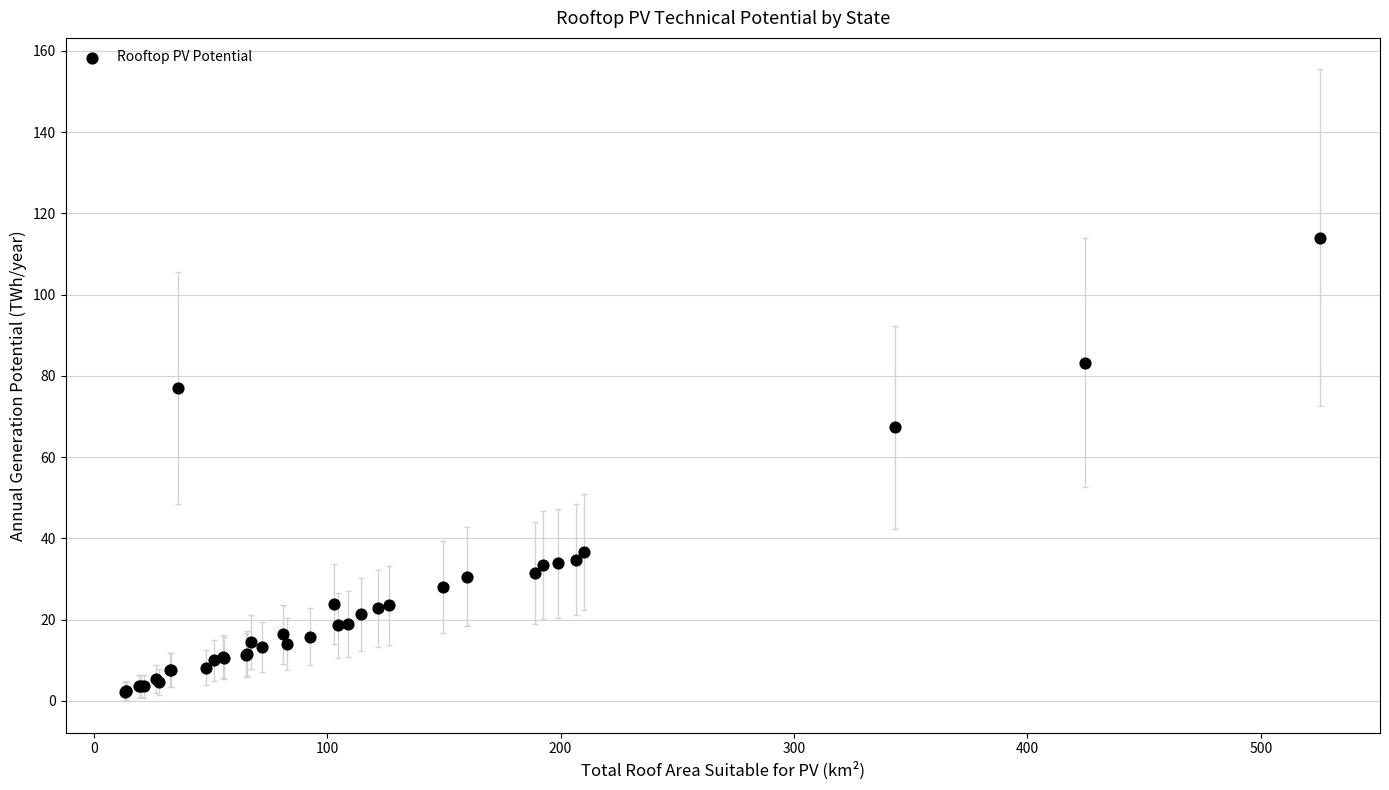

What Y value in the scatter plot is closest to 58?

67.3